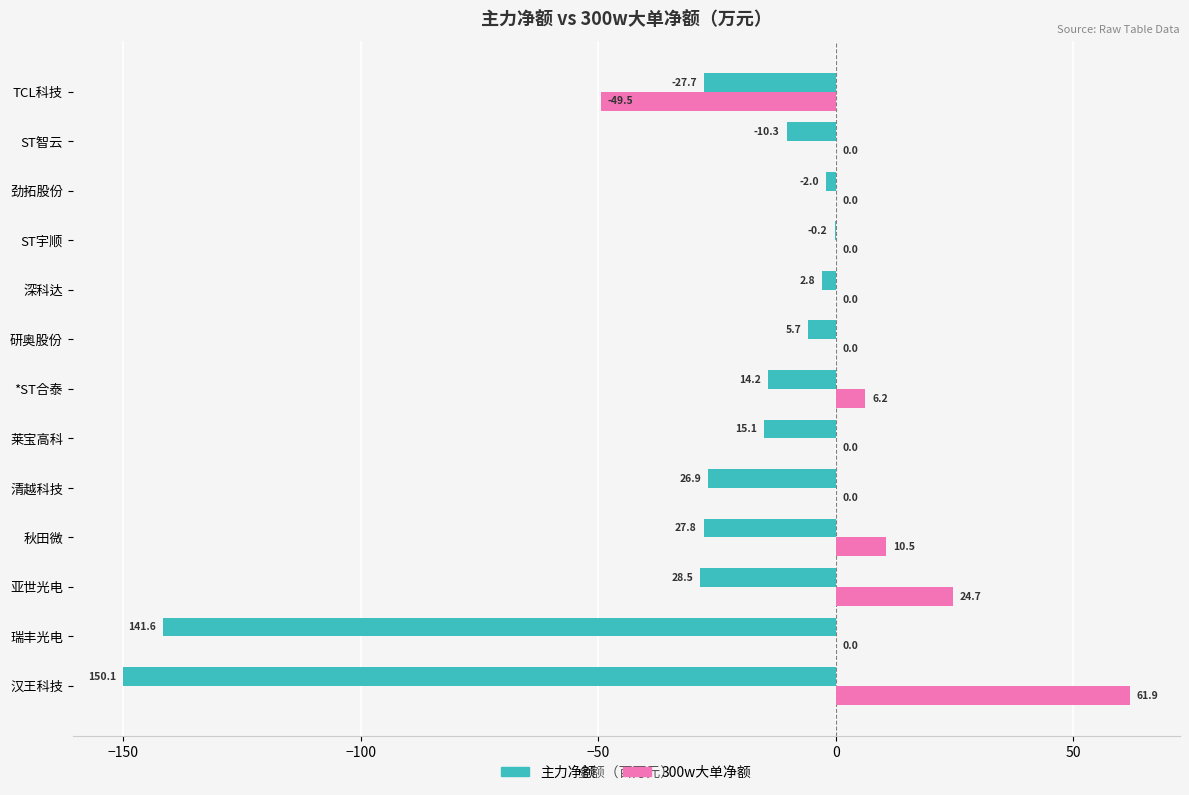

What value does the 300w大单净额 series have at 亚世光电?

24.7